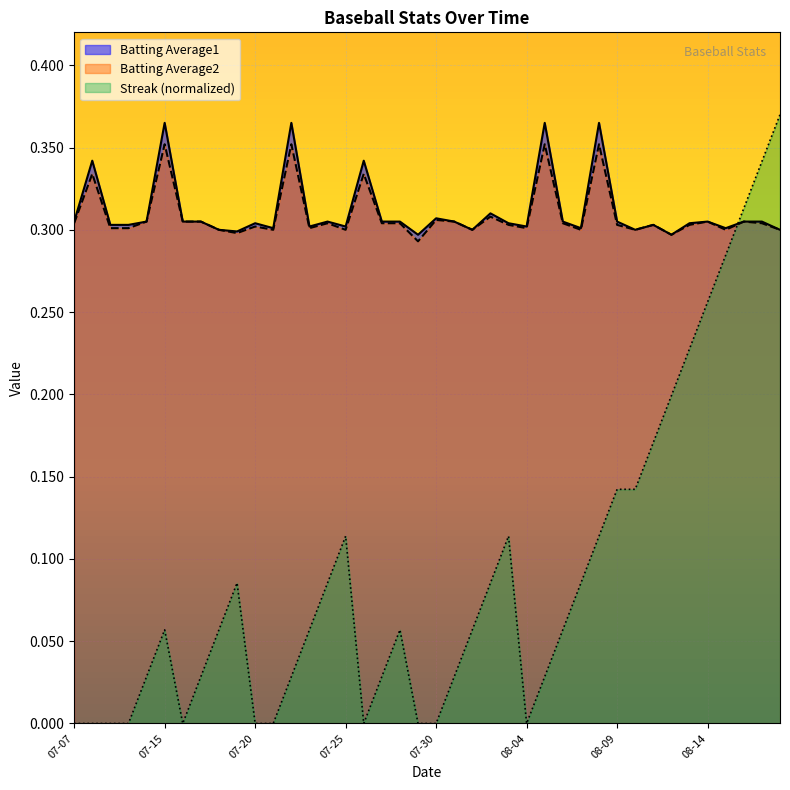

How many lines are shown in the chart?

3